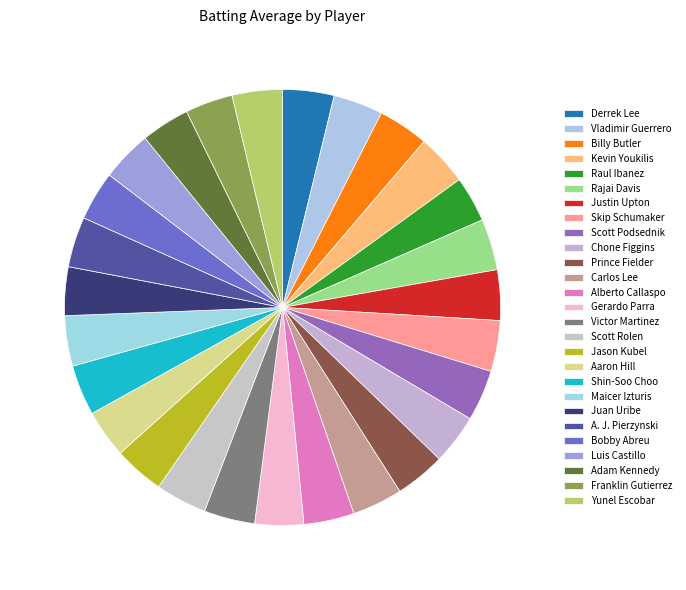

Is there a majority slice in this chart?

No